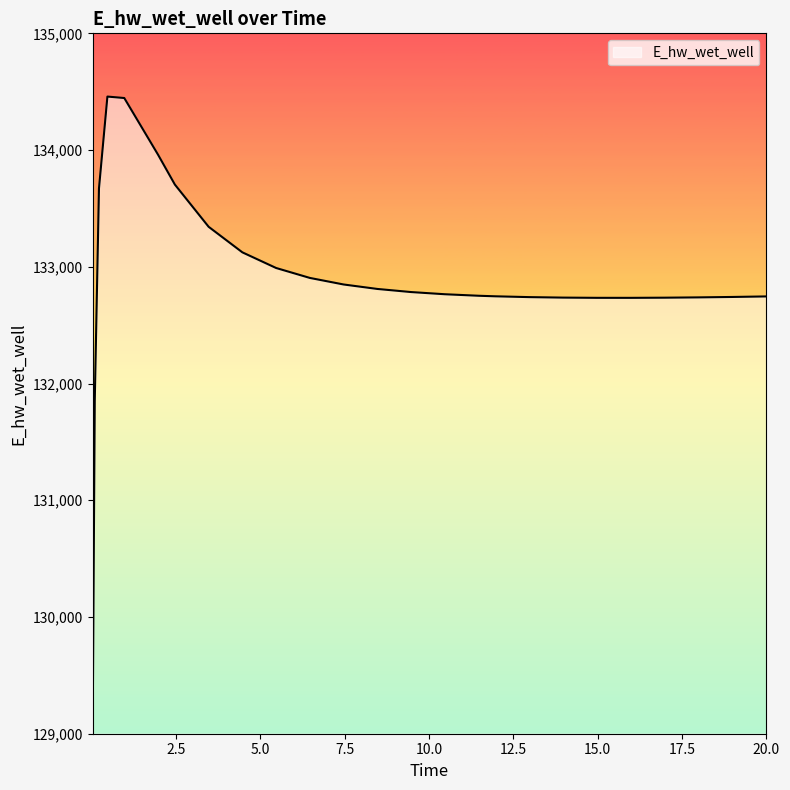

What is the difference between the maximum and minimum values?

5451.1